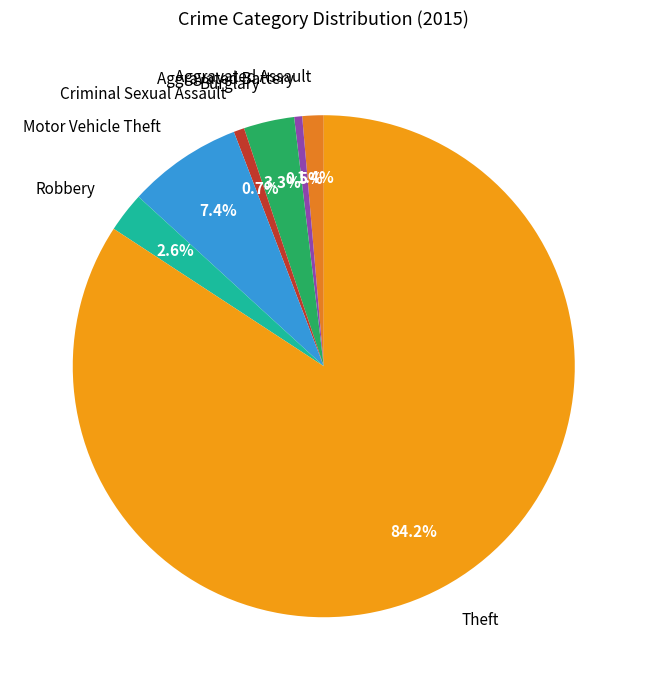

Which has a higher value, Theft or Criminal Sexual Assault?

Theft